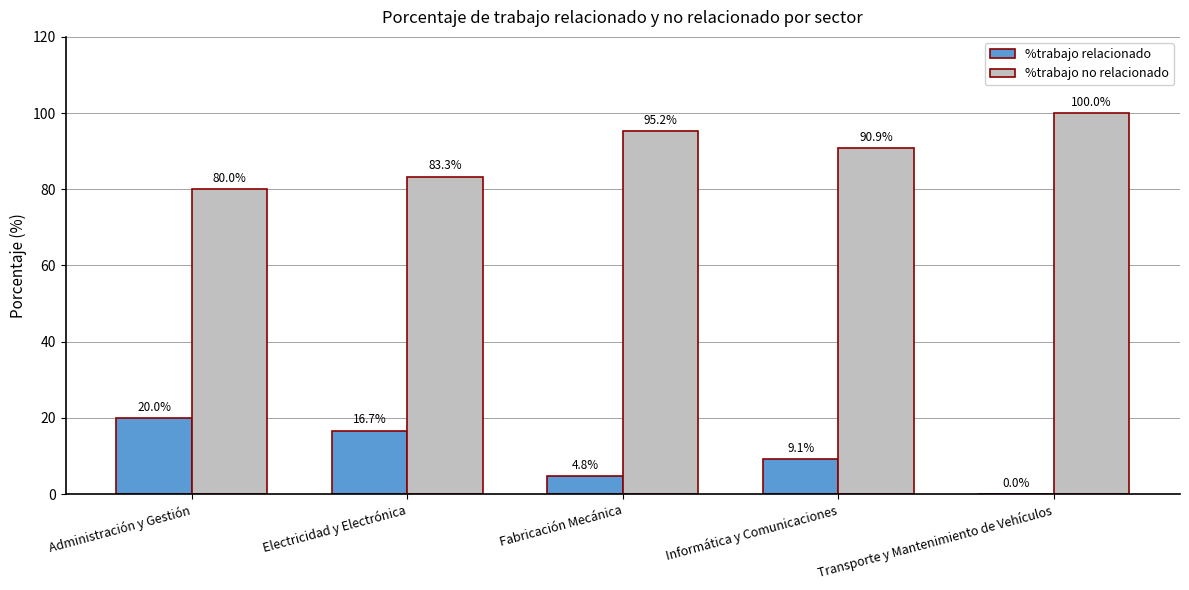

Which category has the highest value in the %trabajo relacionado series?

Administración y Gestión